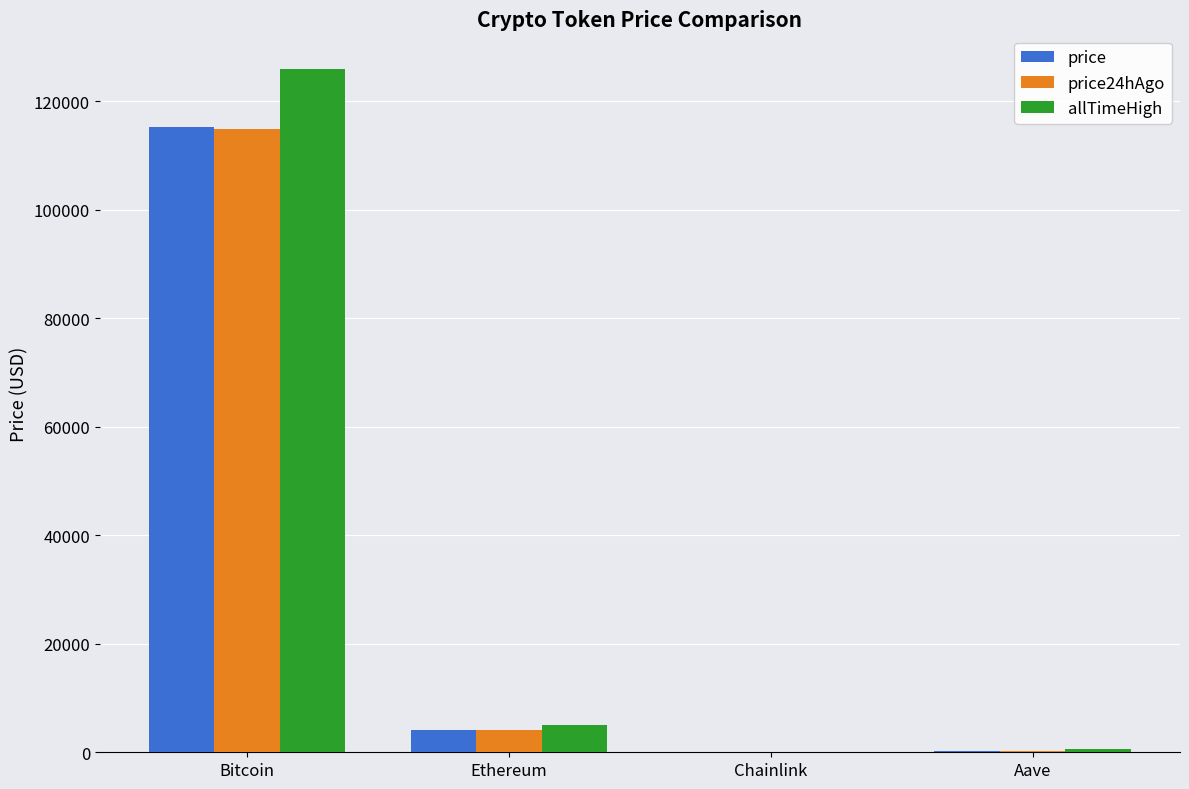

Are the bars grouped side by side (vs. stacked)?

Yes